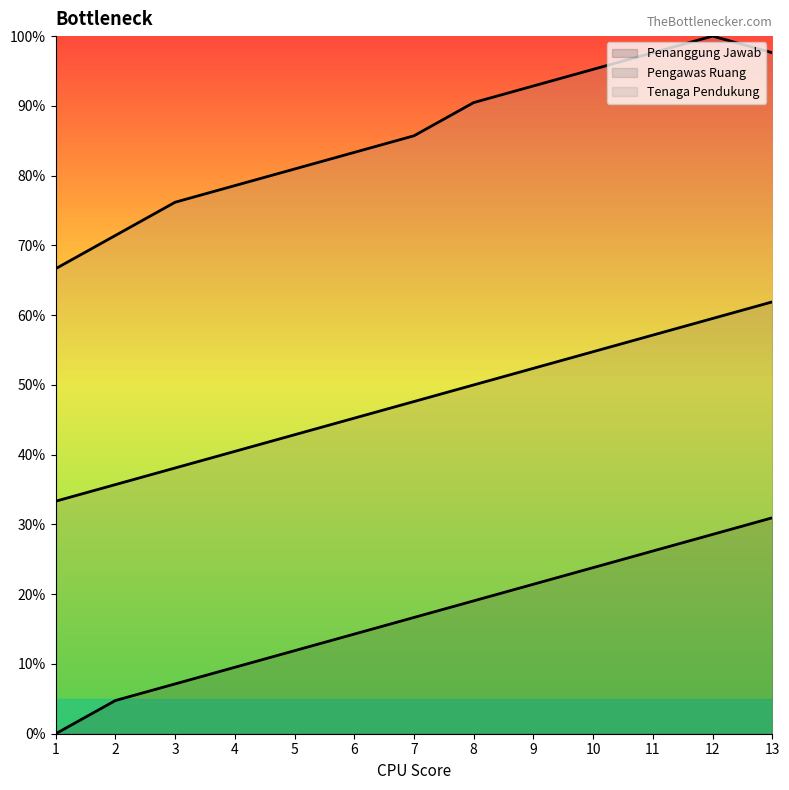

Is the value of Tenaga Pendukung at 13 greater than the value of Pengawas Ruang at 6?

Yes